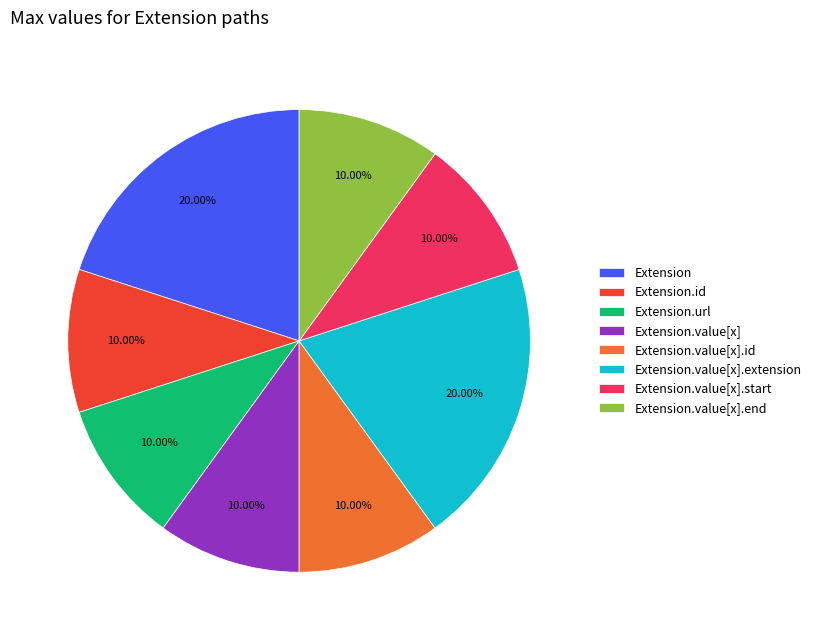

Does Extension.value[x].start account for over 50% of the chart?

No